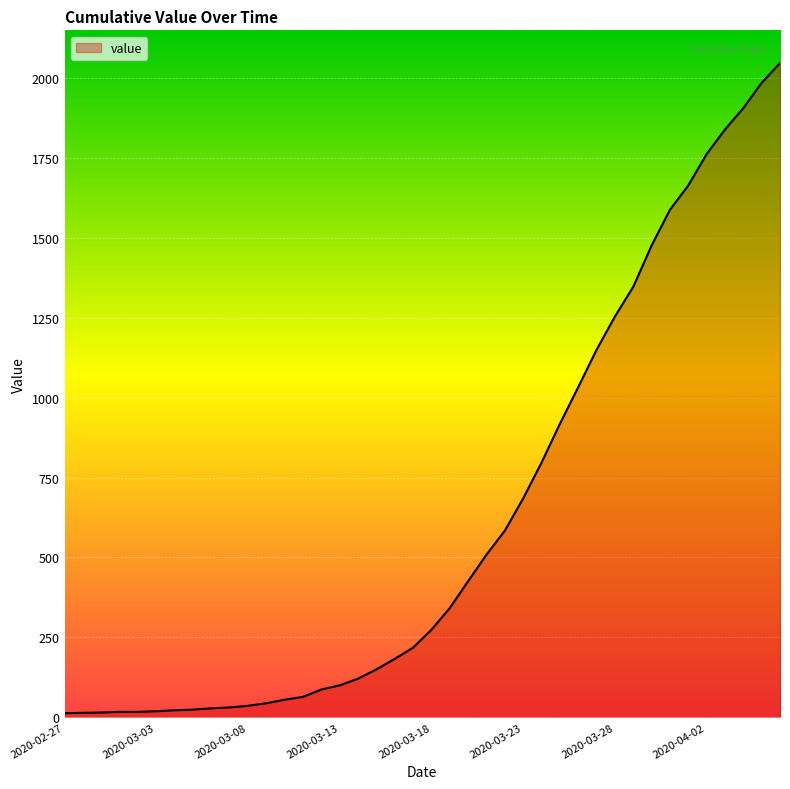

What is the greatest value displayed?

2047